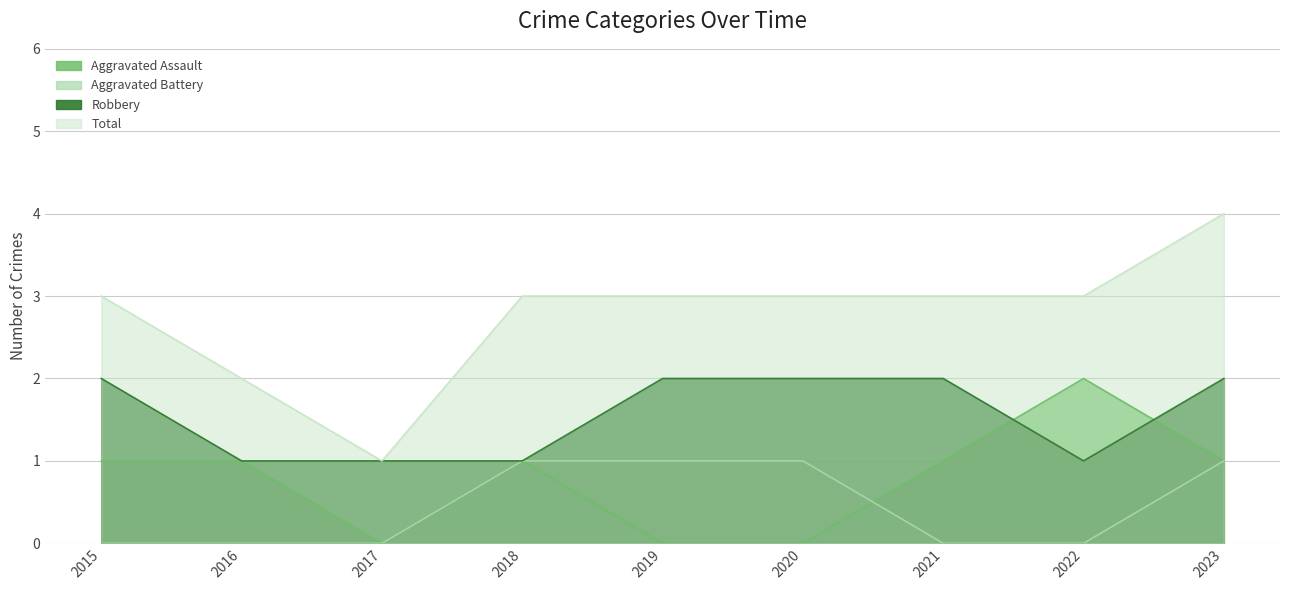

At how many categories does at least one series exceed 3?

1